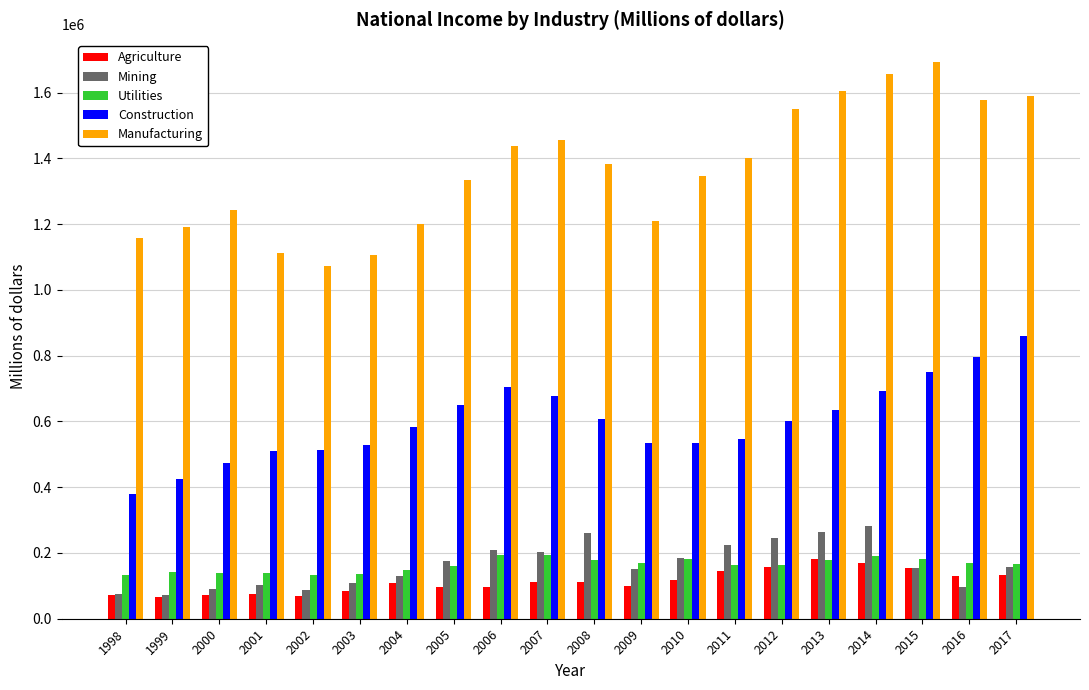

The value of Manufacturing at 2005 is 1335373. True or false?

True